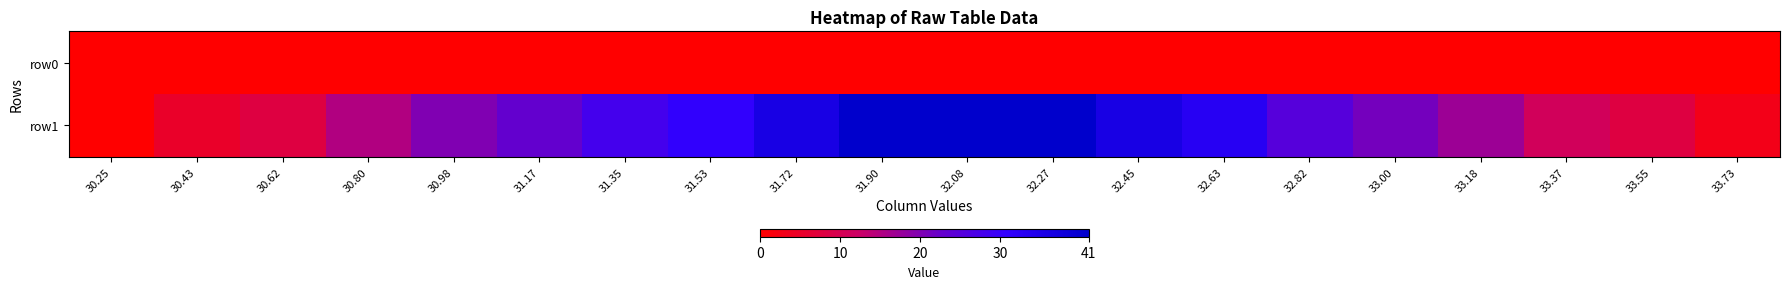

What is the spread (max minus min) of values at 33.73?

3